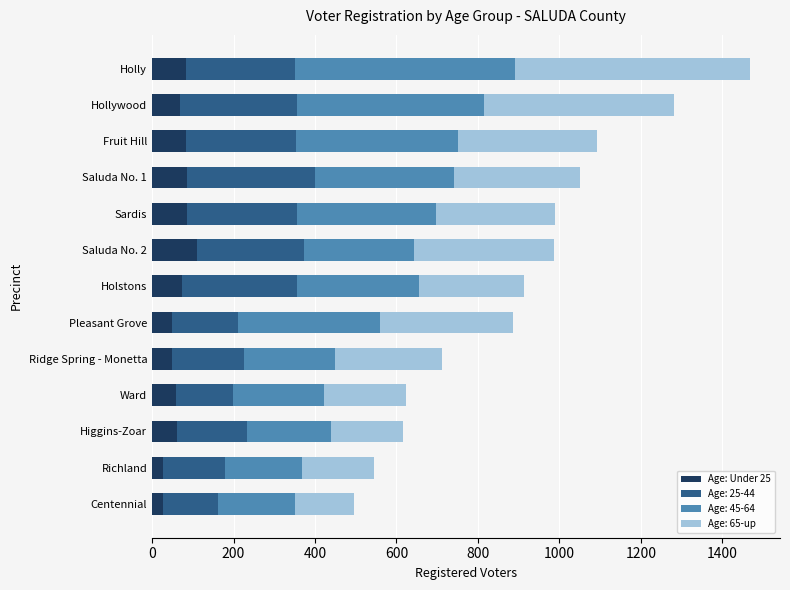

What is the total value across all series at Ward?

624